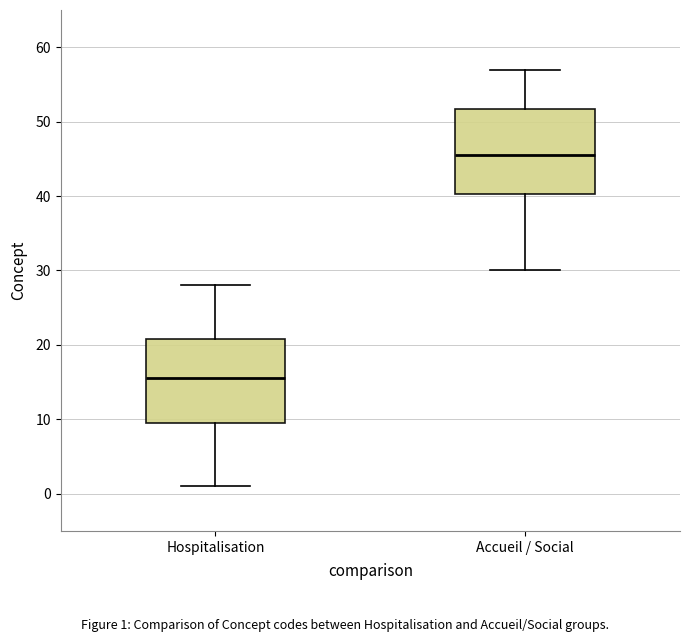

Where does the median line of the box for Accueil / Social sit on the y-axis? The values are not printed on the chart, so give them approximately, as read against the axis.

46